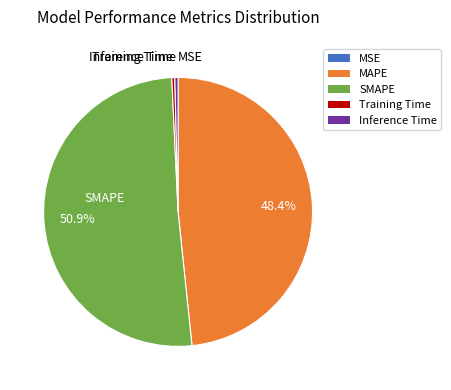

Between MAPE and Inference Time, which is larger?

MAPE